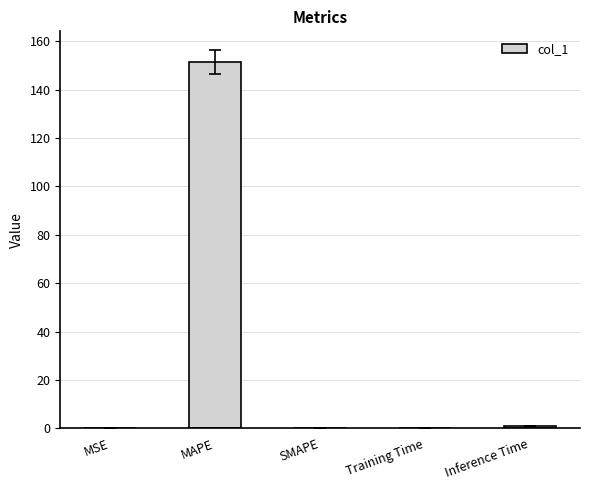

Which label corresponds to the largest value in the chart?

MAPE